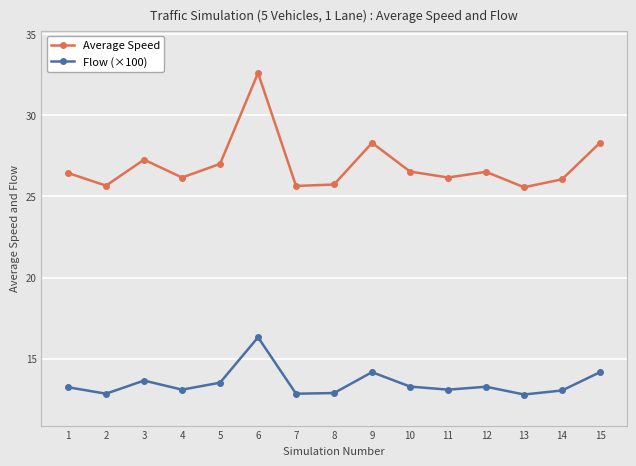

Which series has the widest spread of values?

Average Speed